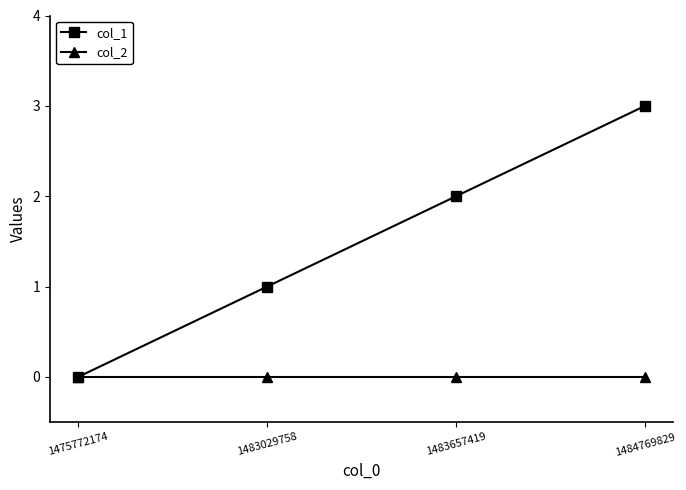

Is the value of col_2 at 1483657419 greater than the value of col_1 at 1483657419?

No